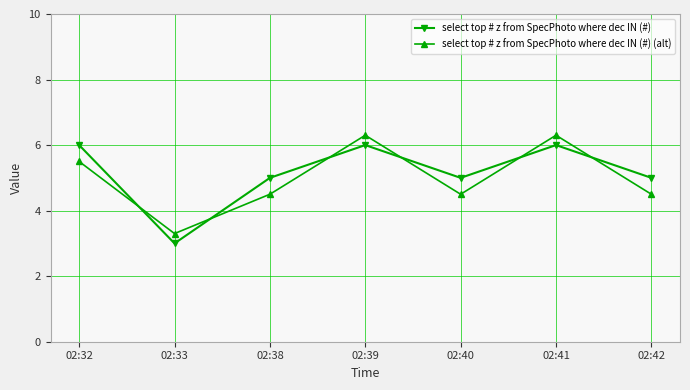

Reading right to left, extract all data points from this chart.

select top # z from SpecPhoto where dec IN (#): 02:42=5.0	02:41=6.0	02:40=5.0	02:39=6.0	02:38=5.0	02:33=3.0	02:32=6.0
select top # z from SpecPhoto where dec IN (#) (alt): 02:42=4.5	02:41=6.3	02:40=4.5	02:39=6.3	02:38=4.5	02:33=3.3	02:32=5.5